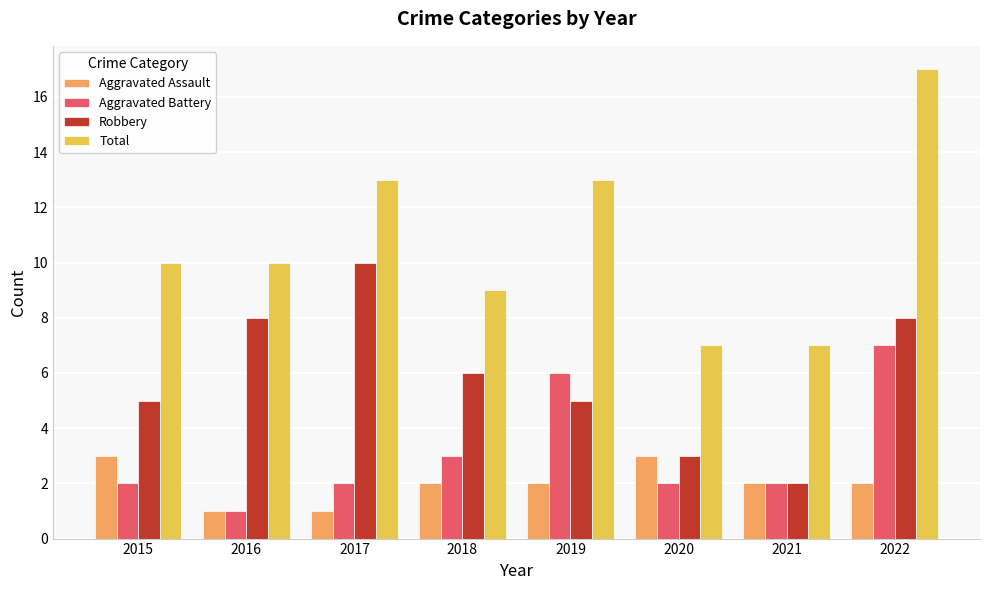

What is the total value across all series at 2018?

20